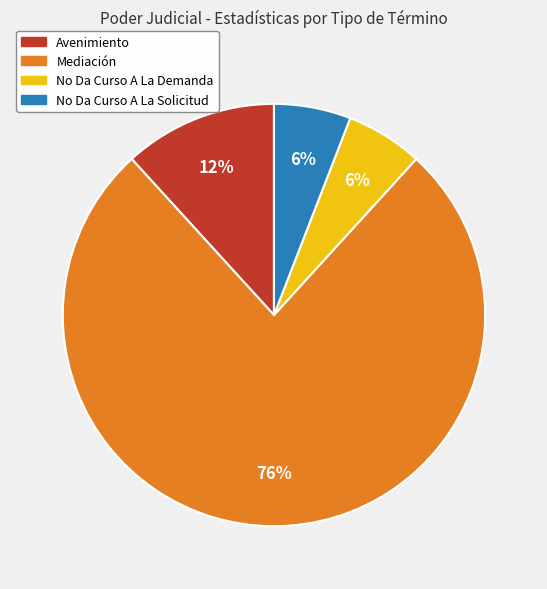

Is it true that Mediación is 71% of the pie?

False